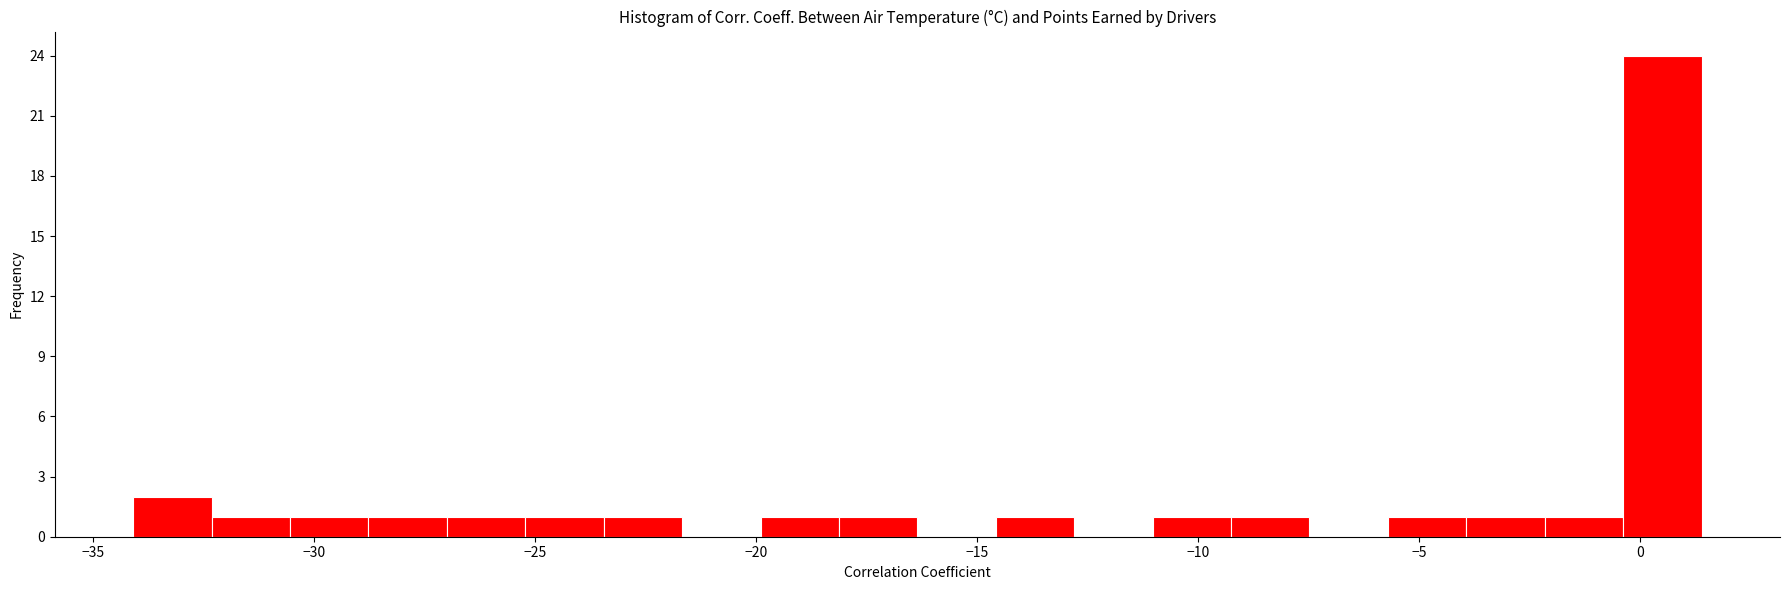

Read against the x-axis, roughly where is the centre of the tallest bar?

0.5